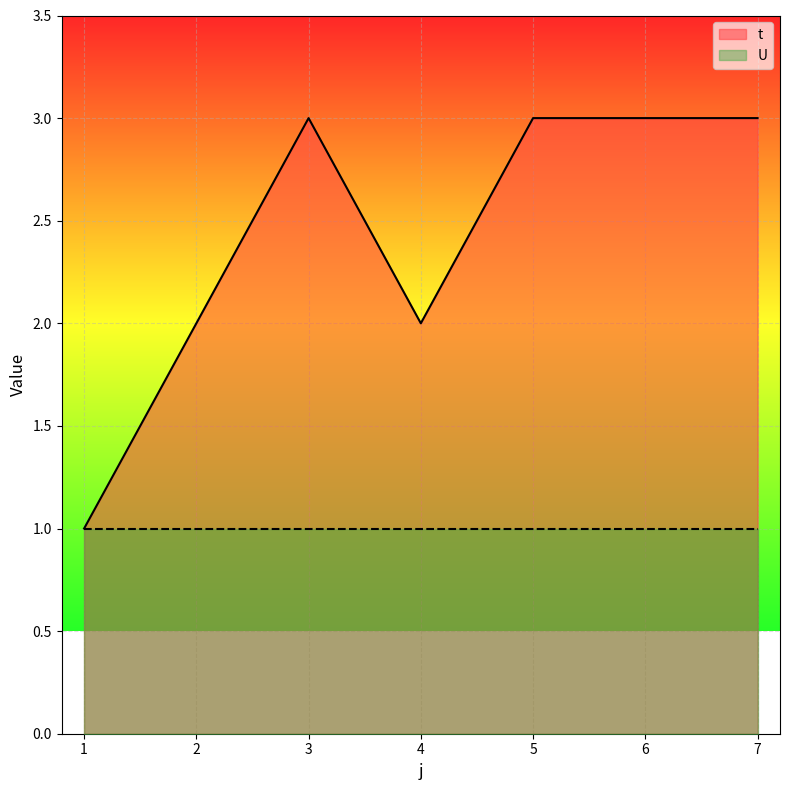

The value at 5 is 2. True or false?

False